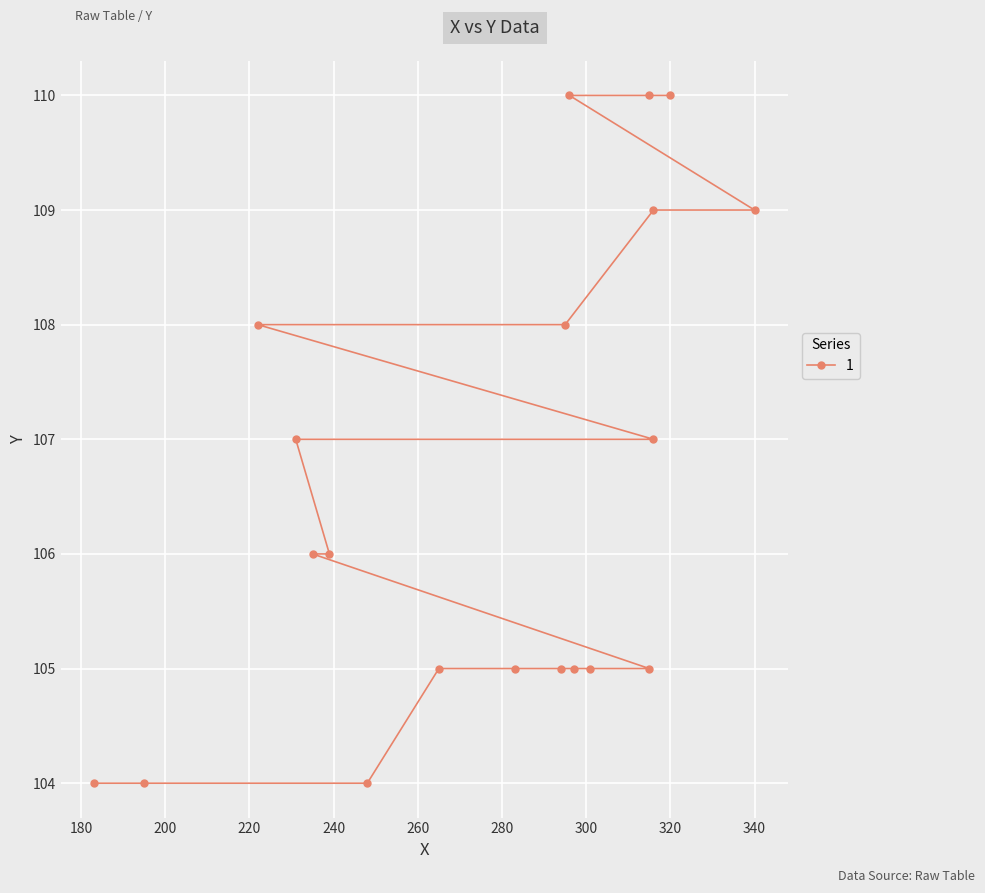

Approximately how many times larger is the value at 316 compared to 283?

1.0